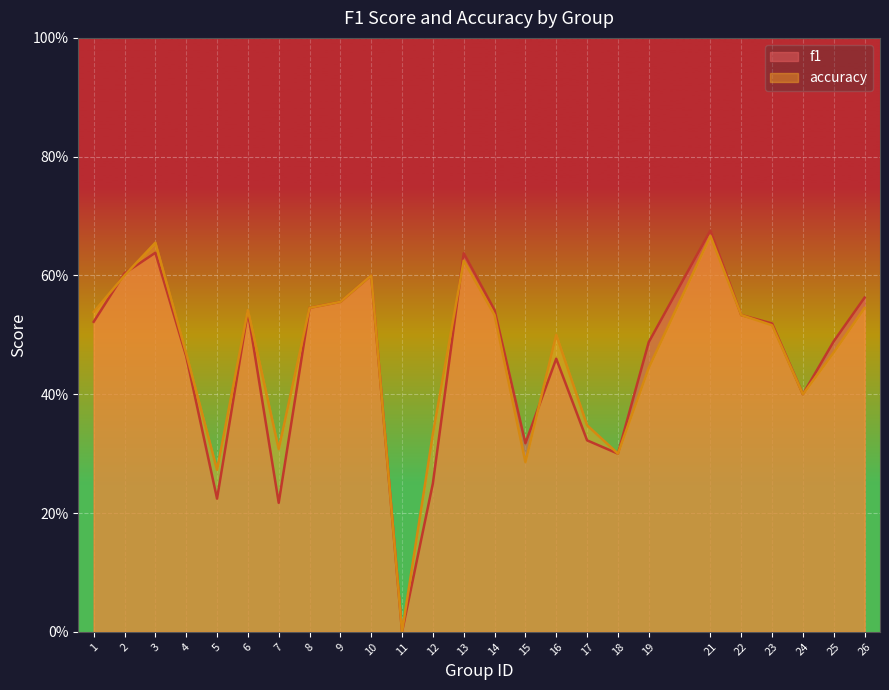

How many intersections are there between accuracy and f1?

4